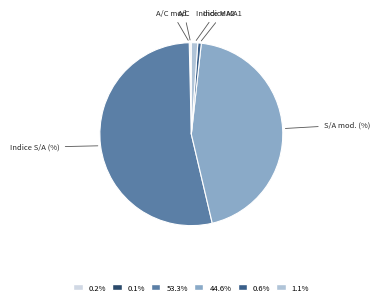

What is the largest slice in the pie chart?

Indice S/A (%)